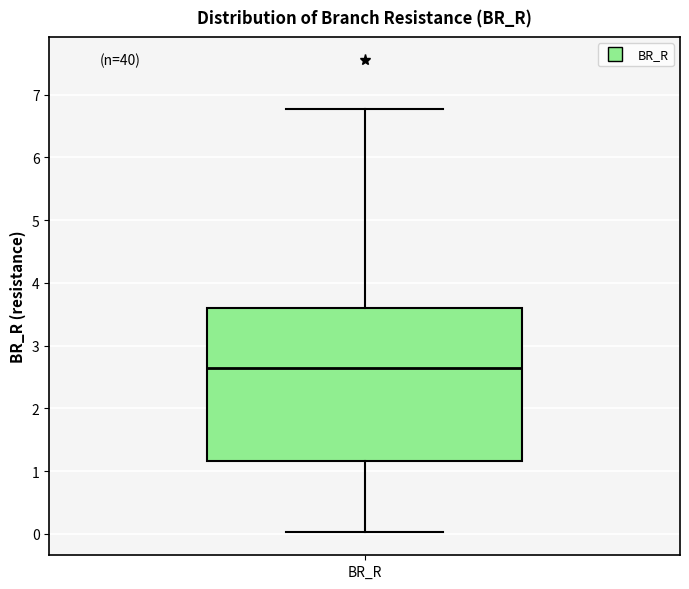

Where does the upper whisker of the box for BR_R end on the y-axis? The values are not printed on the chart, so give them approximately, as read against the axis.

6.8